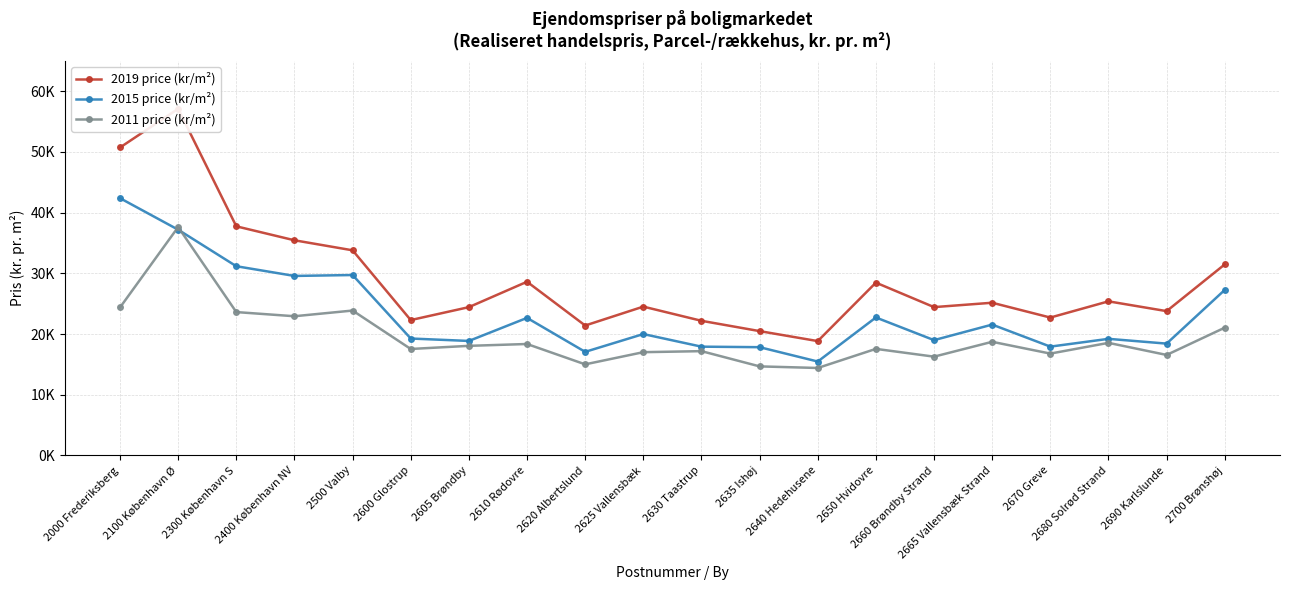

What is the difference between the 2019 price (kr/m²) values at 2500 Valby and 2670 Greve?

11077